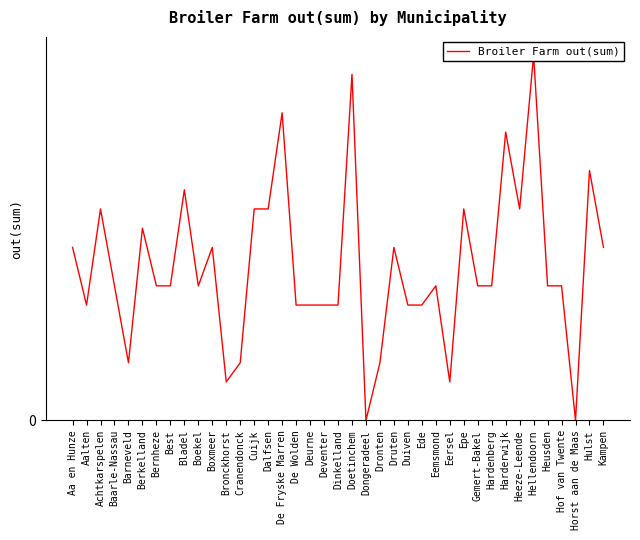

What is the sum of all values?

312